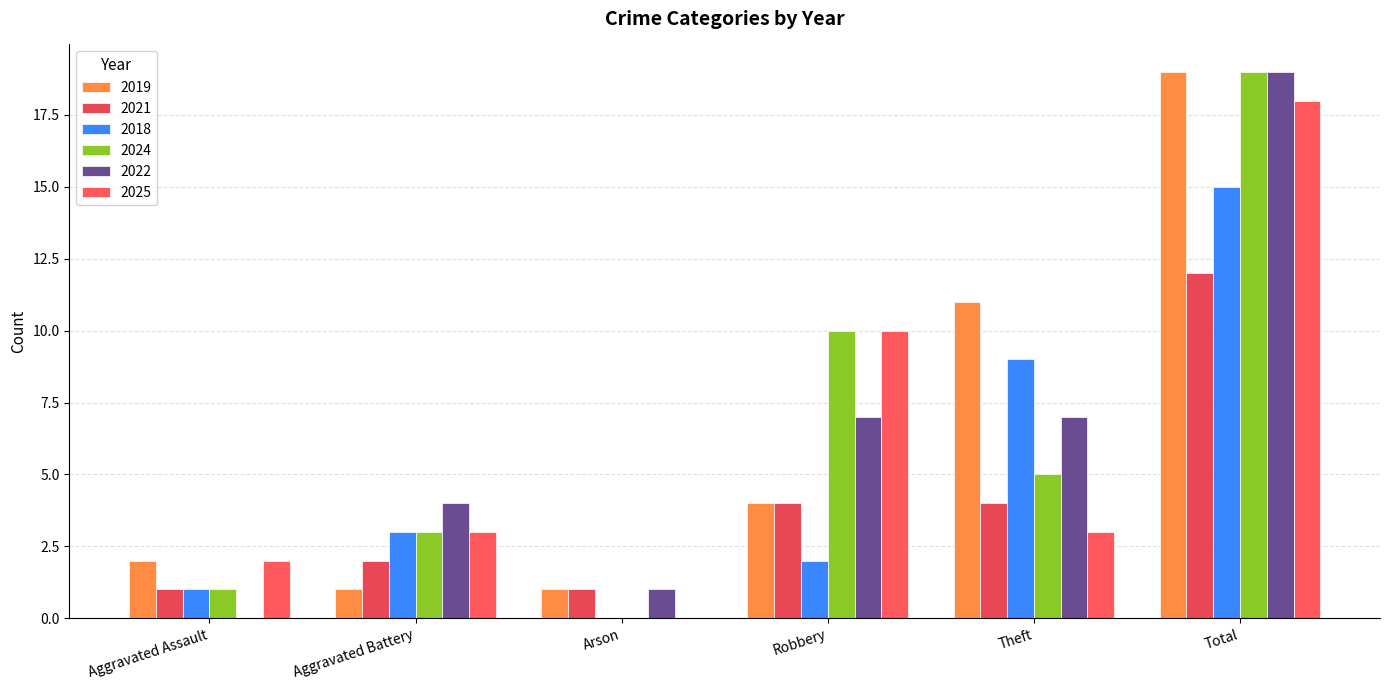

The value of 2025 at Robbery is 10. True or false?

True